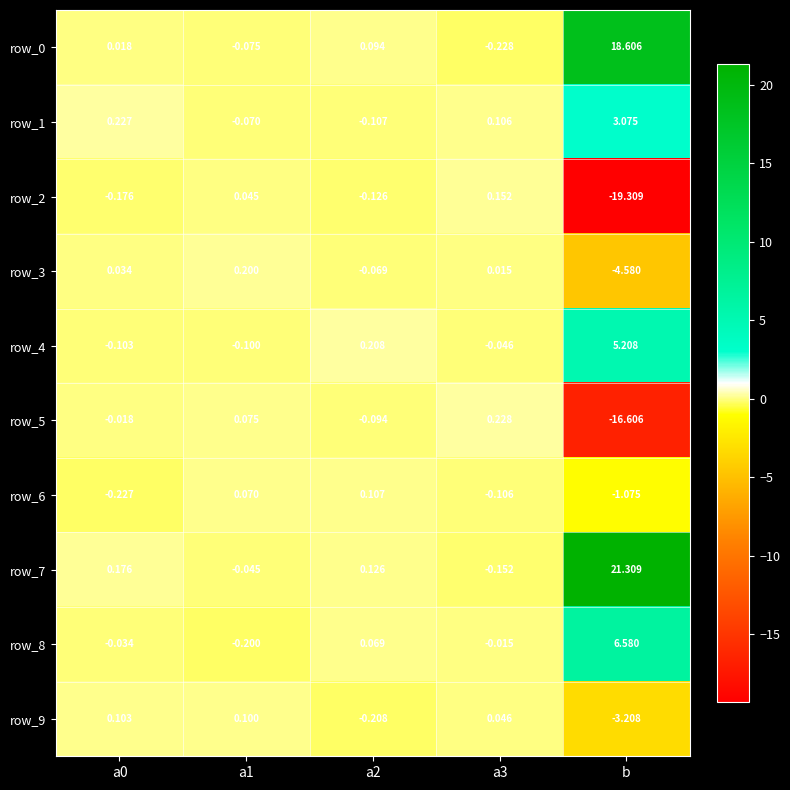

How many negative values does the row_8 series have?

3